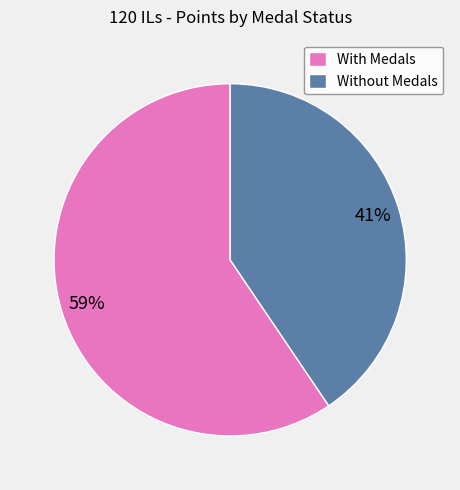

How many segments does this pie chart have?

2